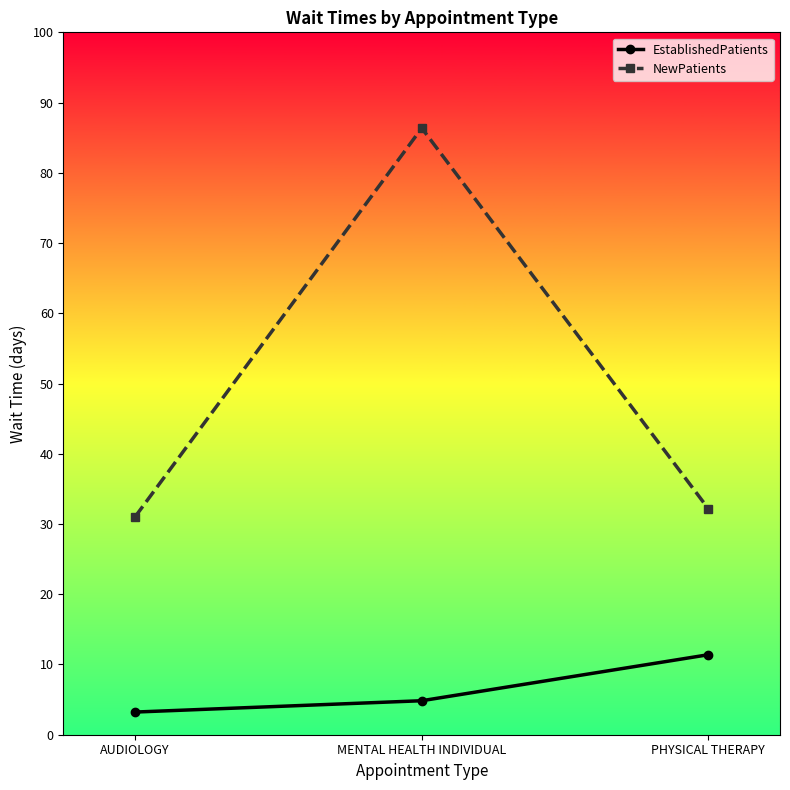

What position from the right is MENTAL HEALTH INDIVIDUAL?

2